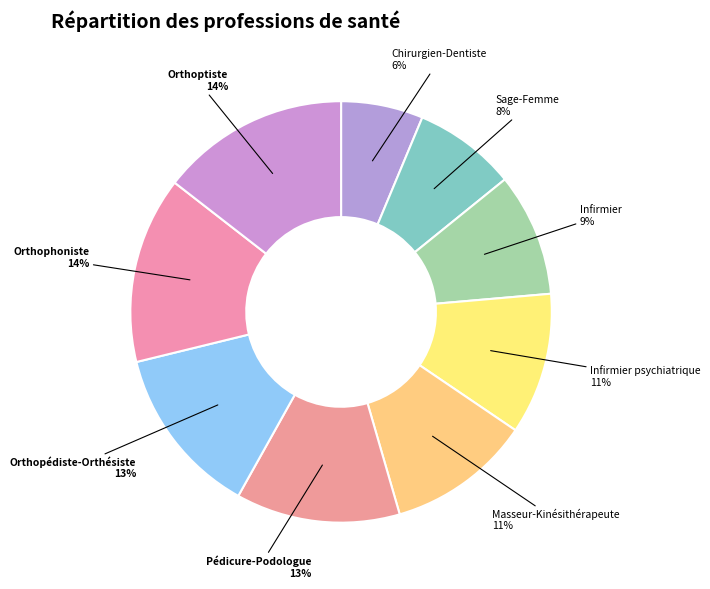

Combined, do Chirurgien-Dentiste and Orthopédiste-Orthésiste account for over 50%?

No